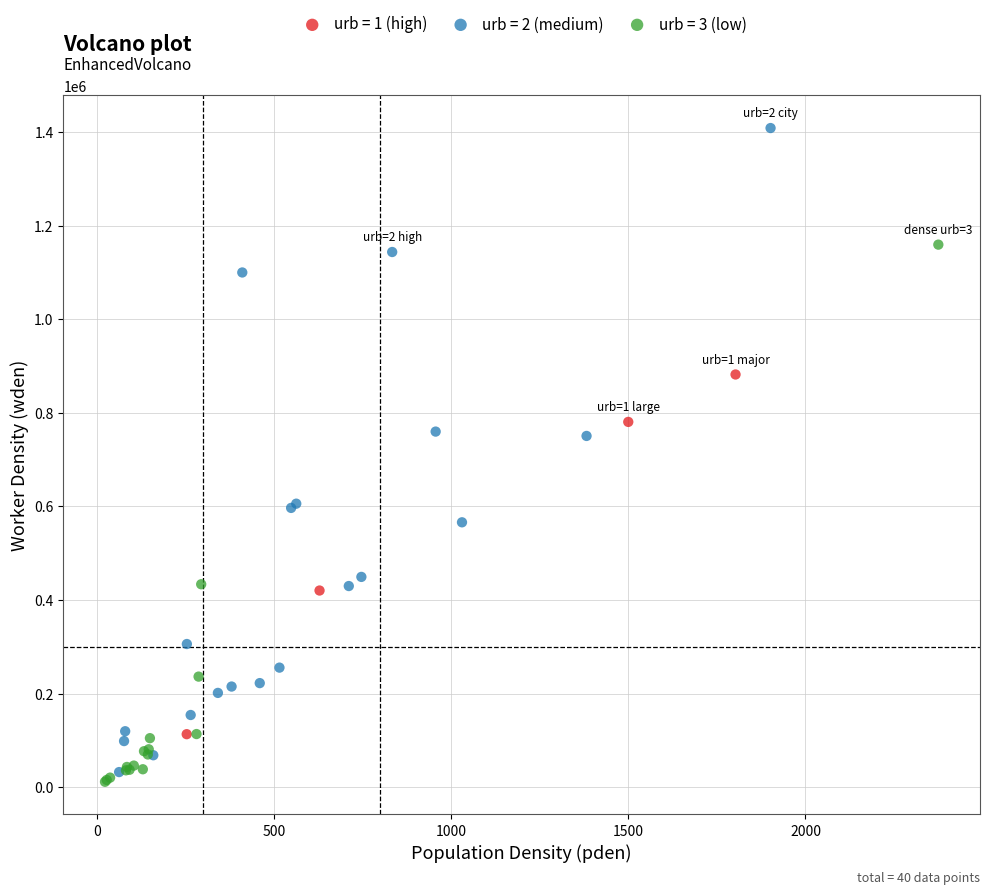

Which series has the widest spread of Y values?

urb = 2 (medium)